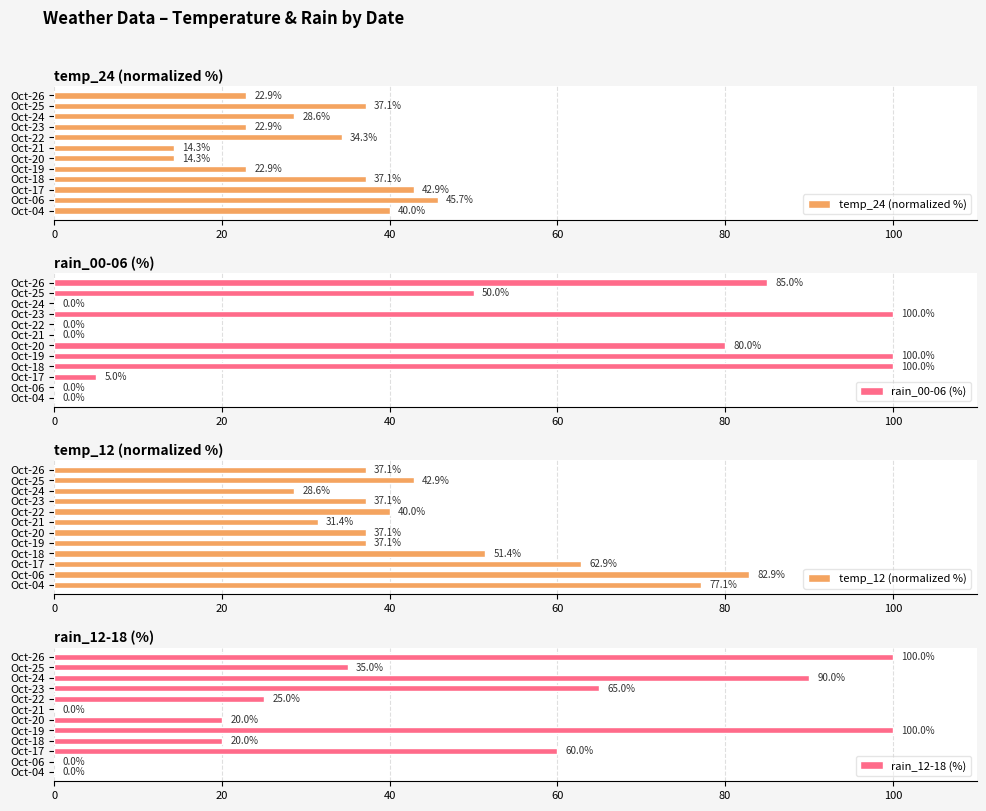

What are all the series names shown in the legend?

temp_24 (normalized %), rain_00-06 (%), temp_12 (normalized %), rain_12-18 (%)